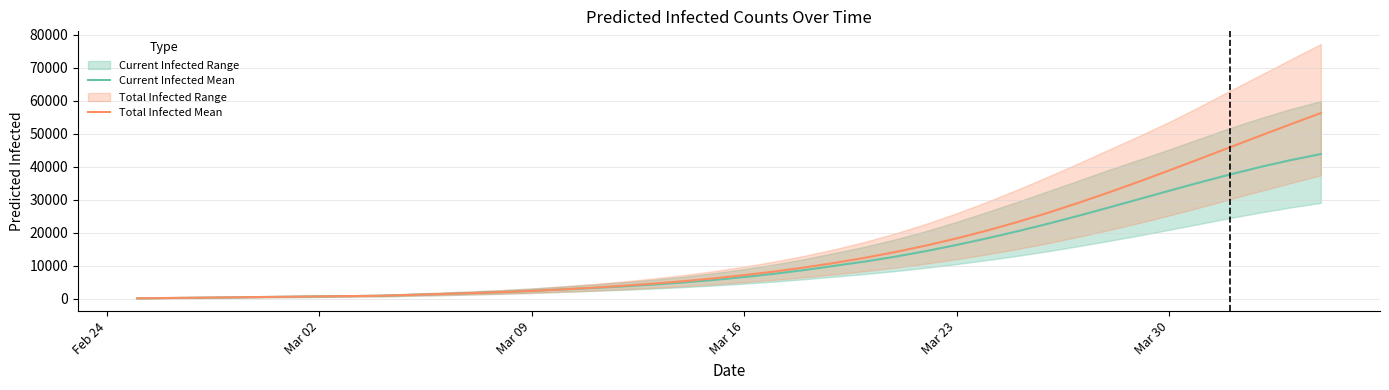

What is the maximum value for Current Infected Mean?

43865